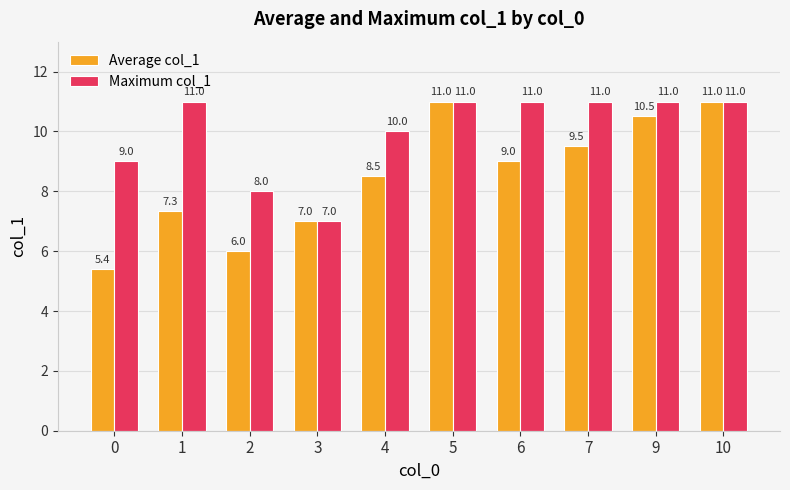

Rank the series by their average value, from highest to lowest.

Maximum col_1, Average col_1